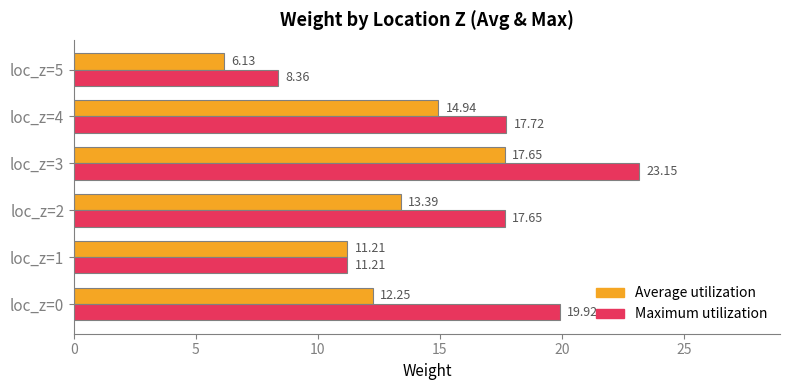

What is the total value across all series at loc_z=3?

40.8